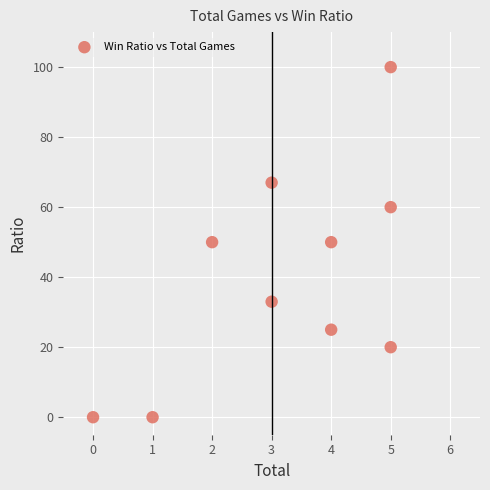

What is the range of X values (max minus min)?

5